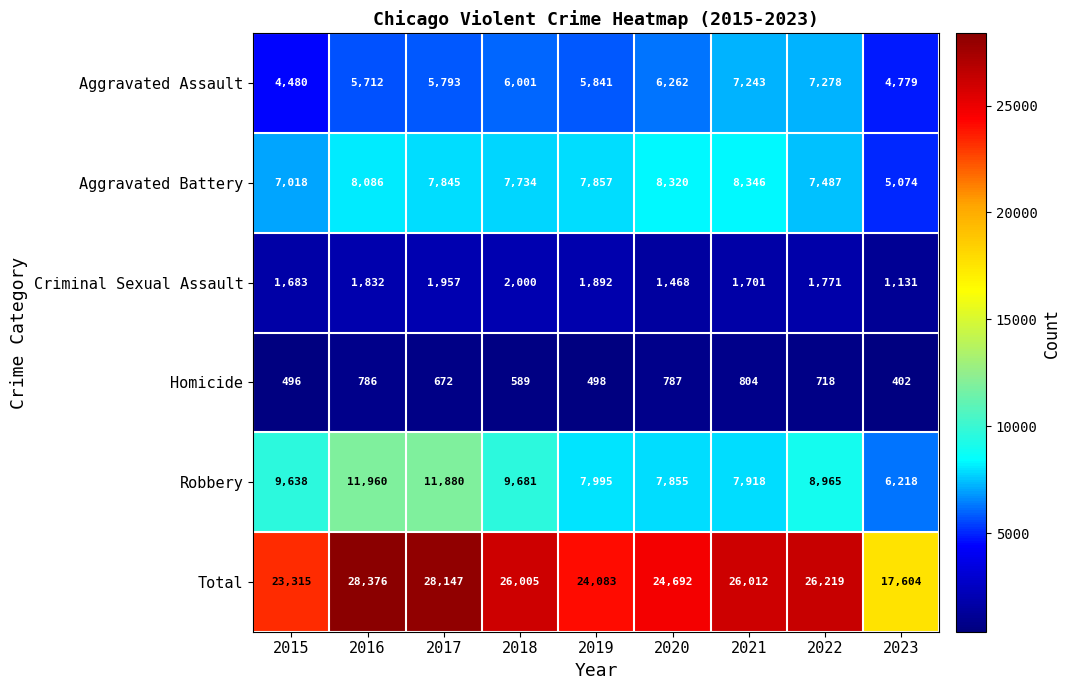

What is the difference between the Total values at 2017 and 2019?

4064